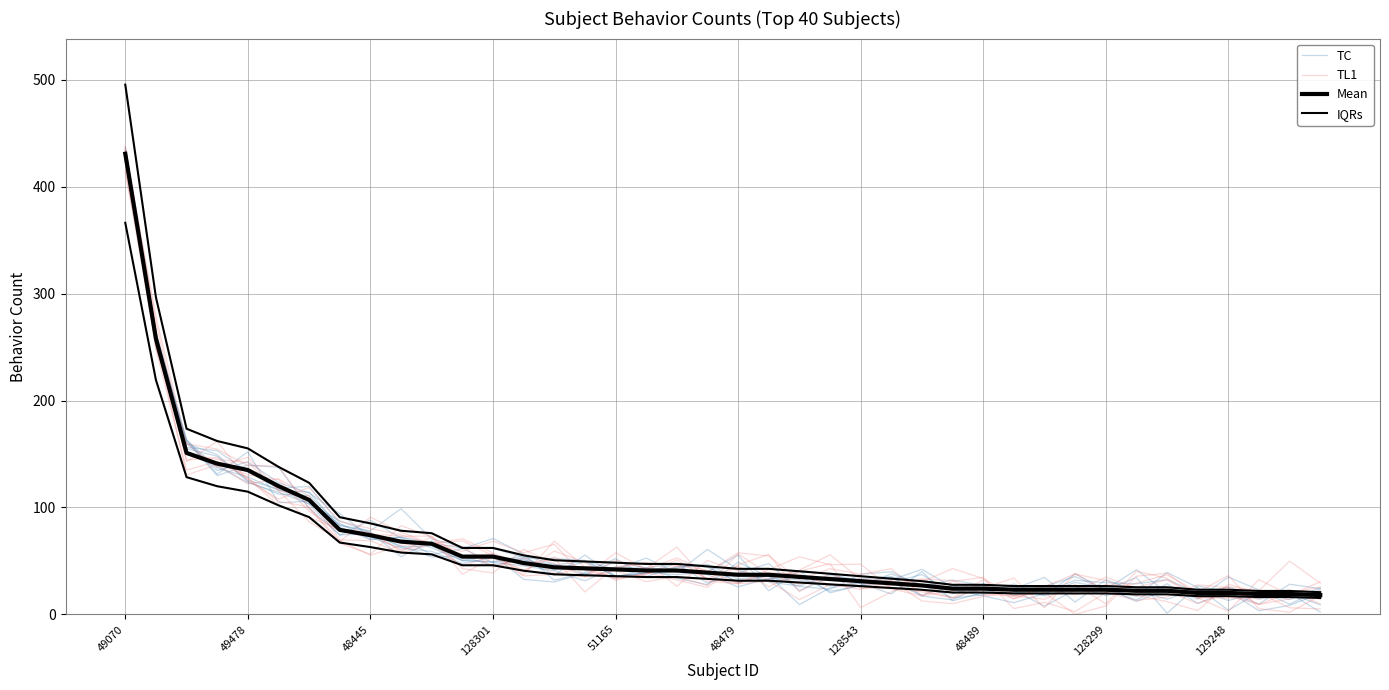

Rank the series at 29 from highest to lowest value.

IQRs, Mean, TL1, TC